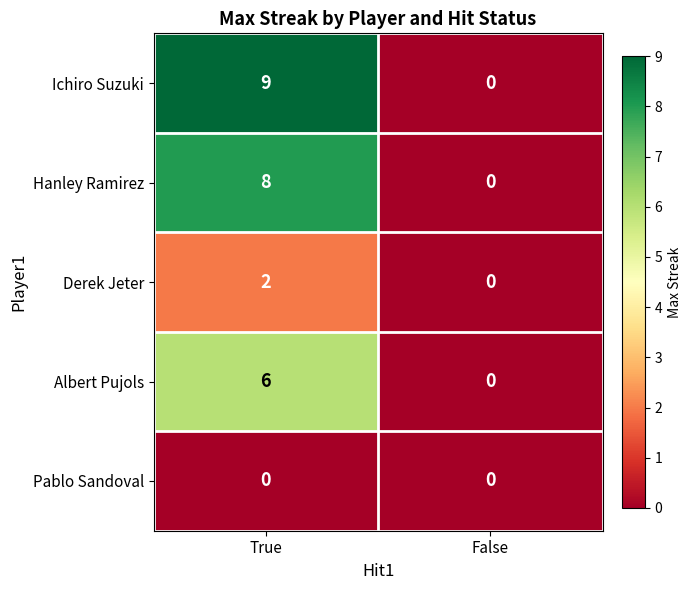

Which series has the largest total across all categories?

Ichiro Suzuki